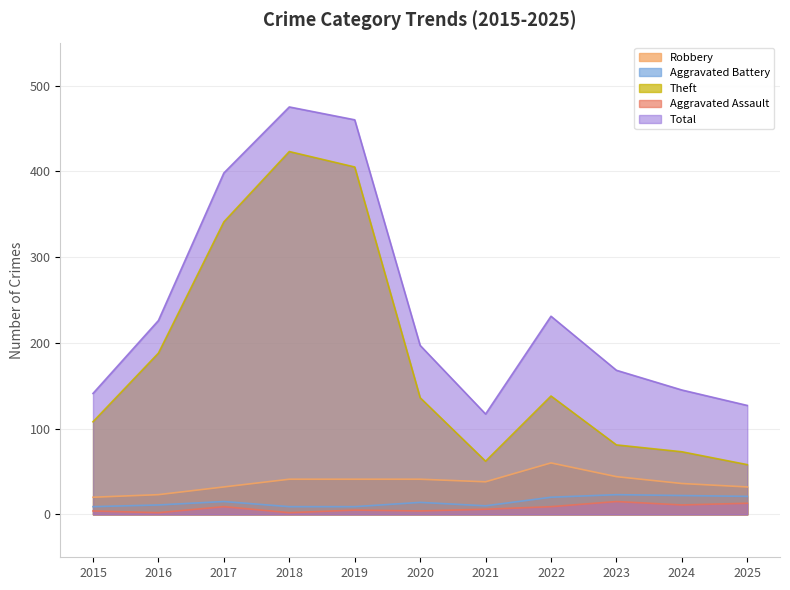

Reading right to left, transcribe all the data shown in this chart.

Robbery: 2025=32	2024=36	2023=44	2022=60	2021=38	2020=41	2019=41	2018=41	2017=32	2016=23	2015=20
Aggravated Battery: 2025=21	2024=22	2023=23	2022=20	2021=10	2020=14	2019=9	2018=9	2017=15	2016=11	2015=9
Theft: 2025=58	2024=73	2023=81	2022=138	2021=62	2020=136	2019=405	2018=423	2017=341	2016=188	2015=108
Aggravated Assault: 2025=13	2024=11	2023=15	2022=9	2021=6	2020=4	2019=5	2018=2	2017=9	2016=2	2015=4
Total: 2025=127	2024=145	2023=168	2022=231	2021=117	2020=197	2019=460	2018=475	2017=398	2016=226	2015=141